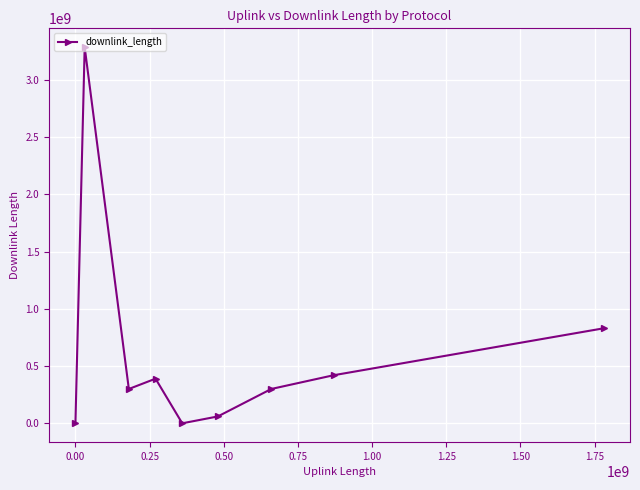

Count the number of data series in this chart.

1